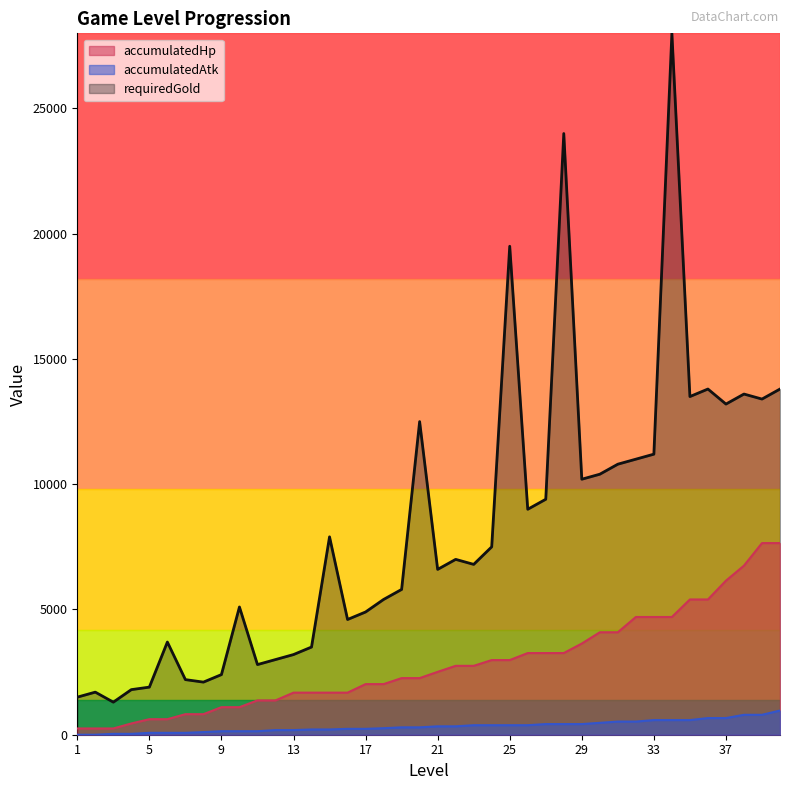

At which label does accumulatedAtk reach its peak?

40